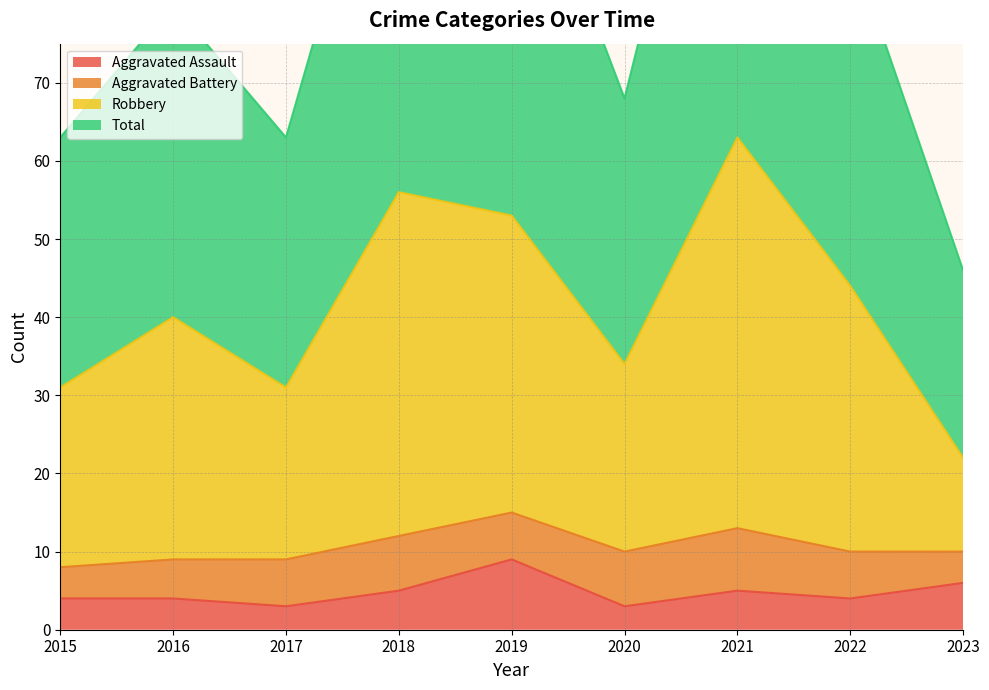

What is the spread (max minus min) of values at 2021?

121